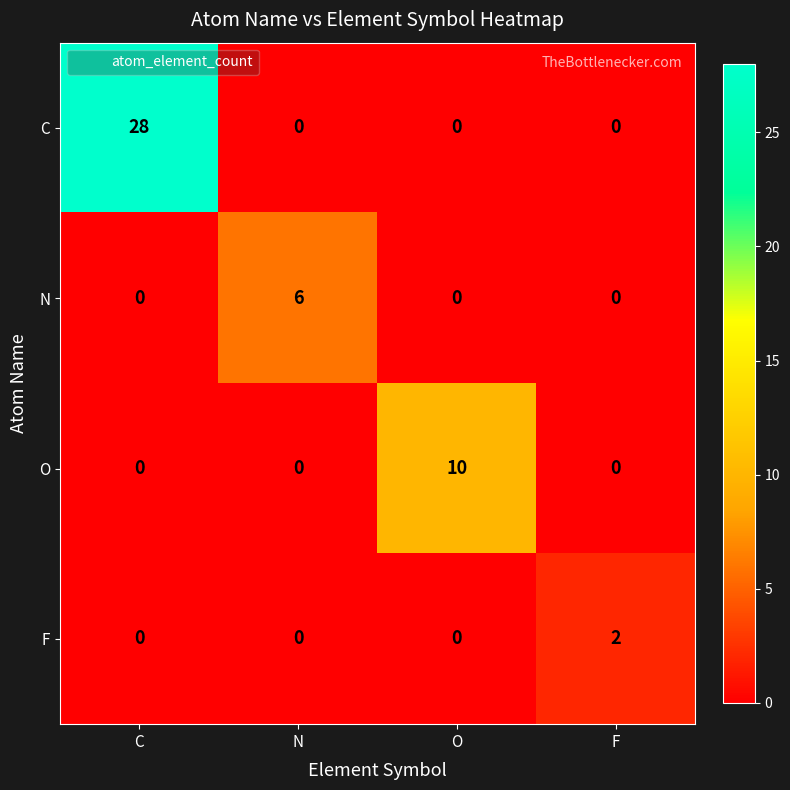

What is the difference between the highest and lowest values at C?

28